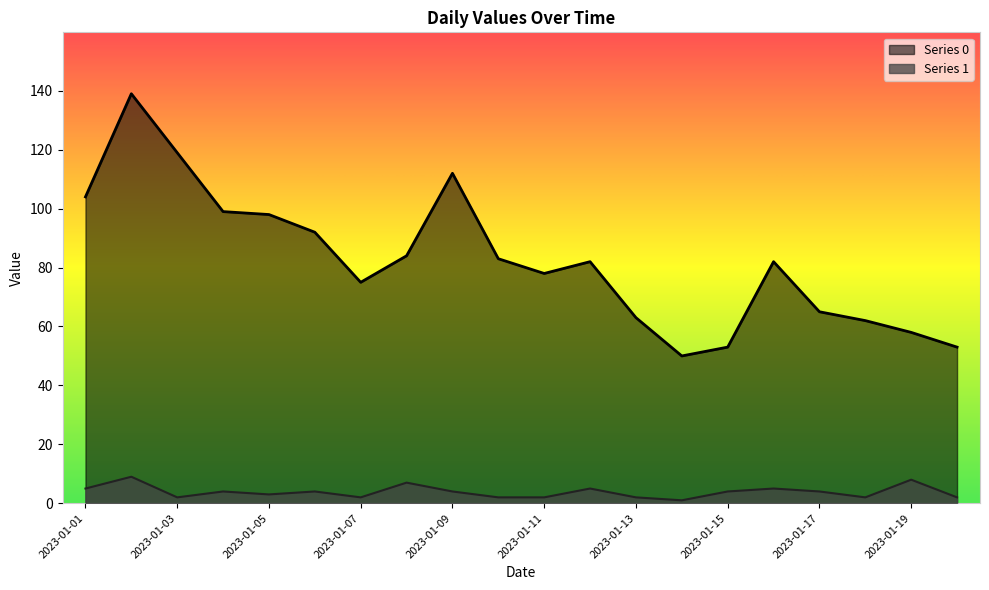

Is it true that Series 0 equals 50 at 2023-01-10?

False